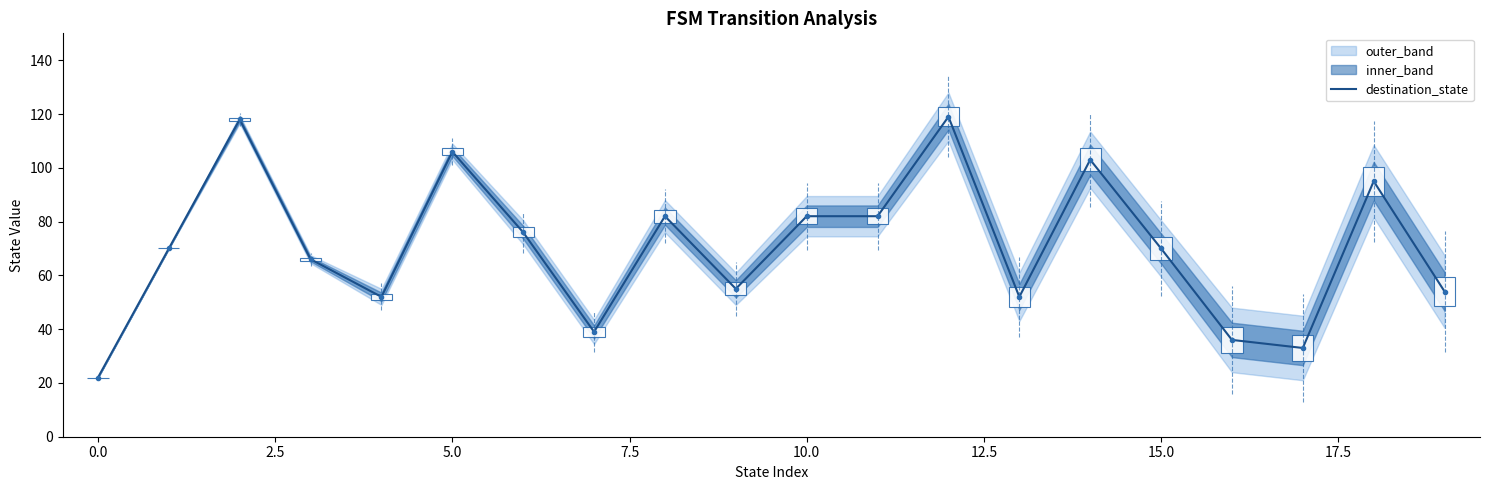

Is it true that destination_state equals 9 at 0.0?

False